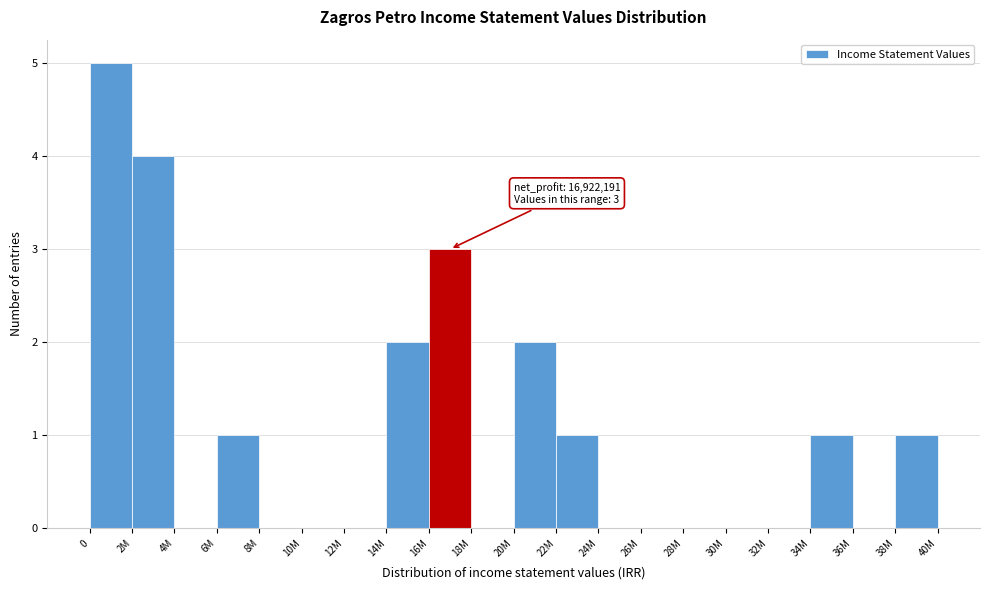

Reading right to left, transcribe all the data shown in this chart.

38M=1	36M=0	34M=1	32M=0	30M=0	28M=0	26M=0	24M=0	22M=1	20M=2	18M=0	16M=3	14M=2	12M=0	10M=0	8M=0	6M=1	4M=0	2M=4	0=5